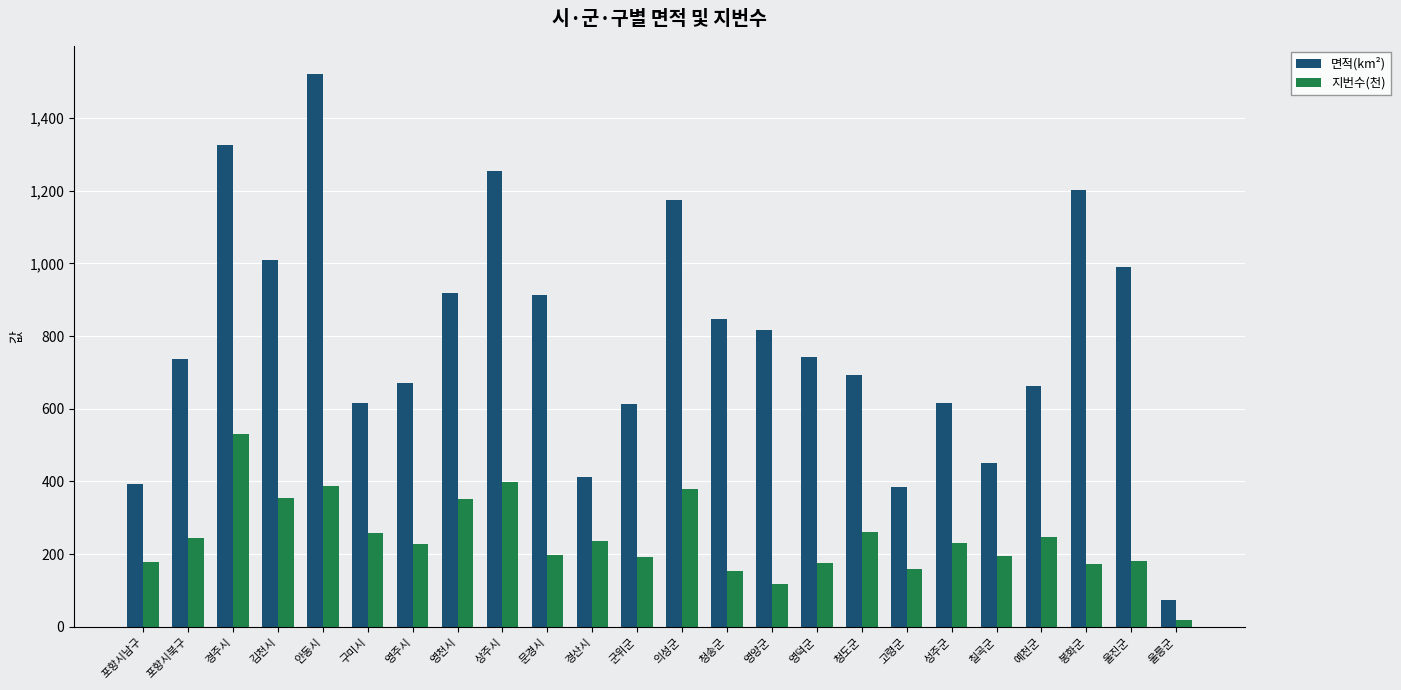

Which series has the largest total across all categories?

면적(km²)